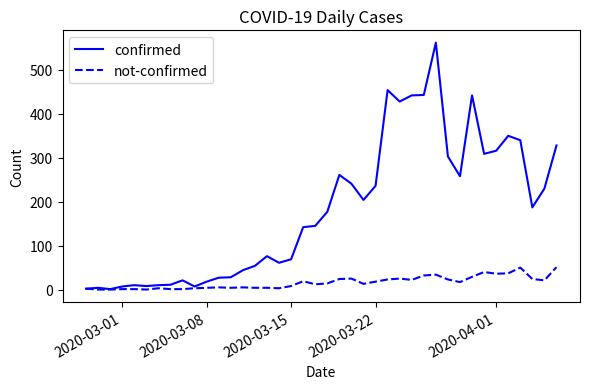

Which series has the largest total across all categories?

confirmed